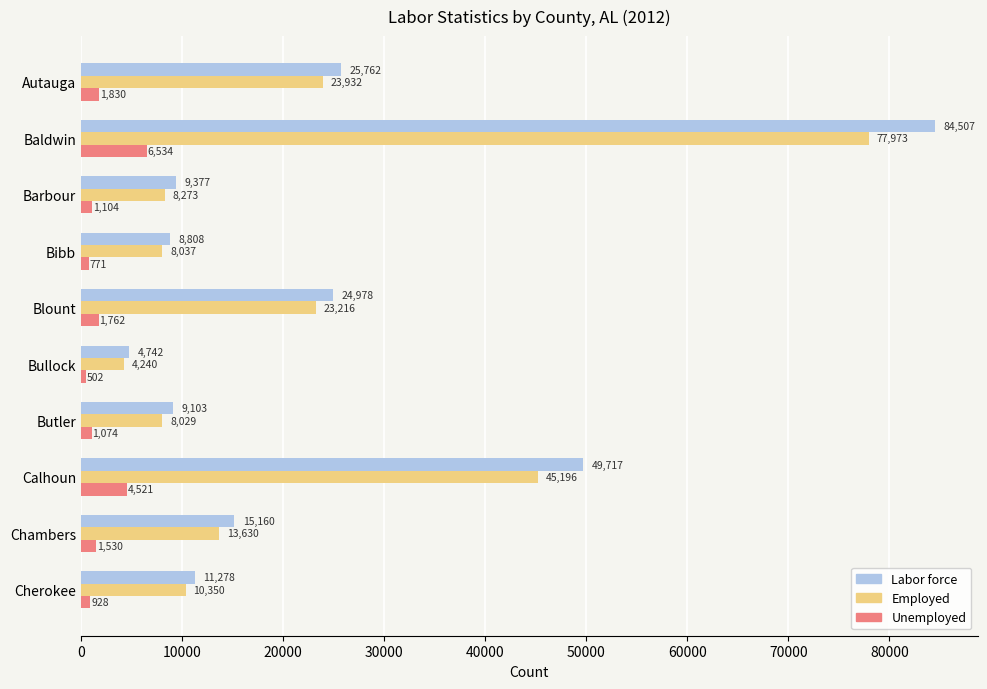

Is it true that Employed equals 18948 at Chambers?

False